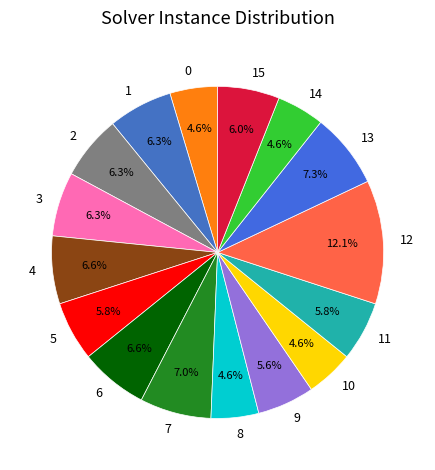

To the nearest percent, what percentage of the pie is 3?

6%